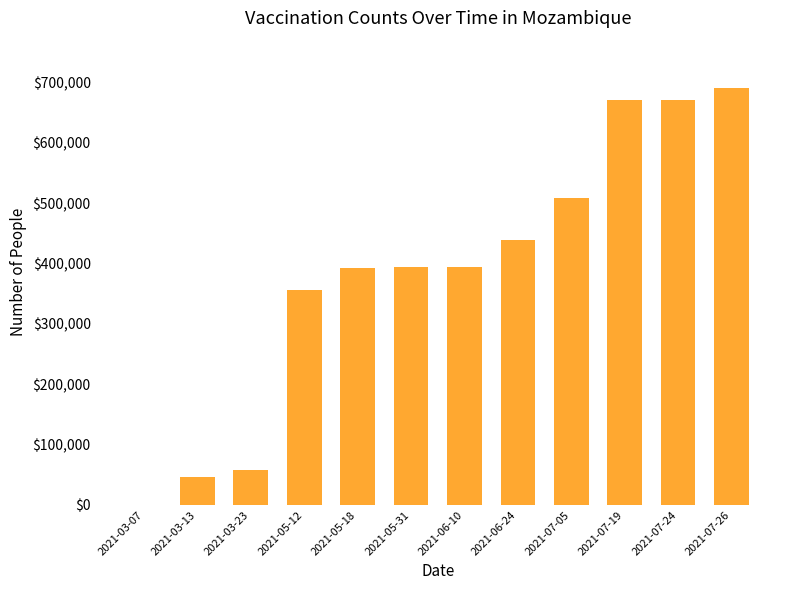

Is it true that the value at 2021-05-18 is 393105?

True